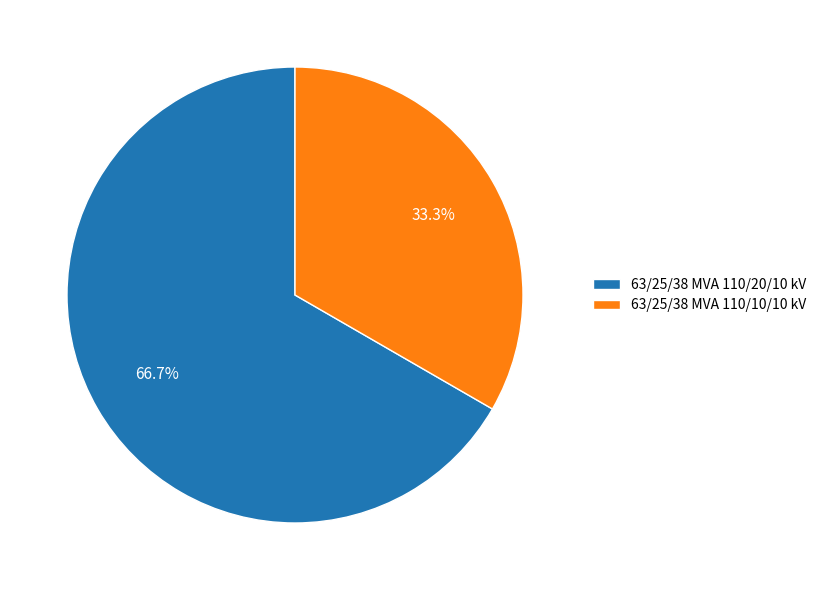

How many slices are in this pie chart?

2